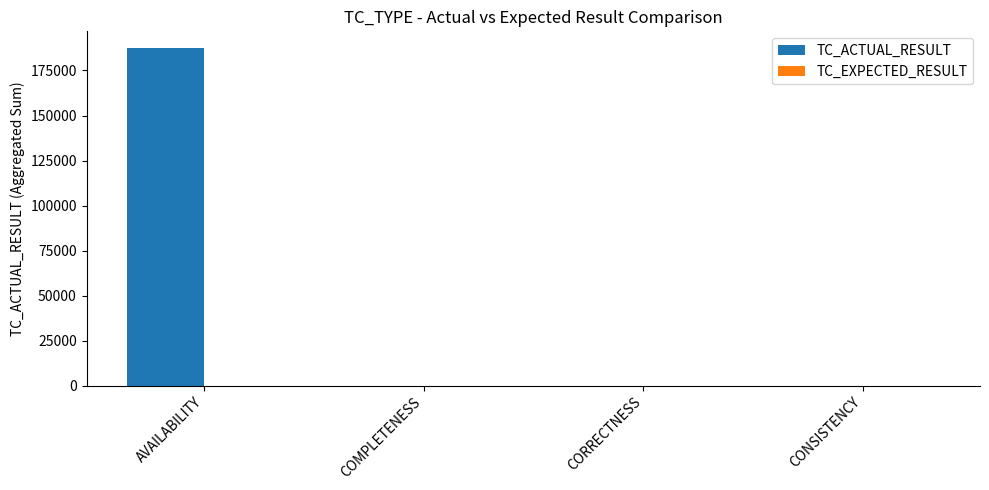

At which category does the chart reach its peak across all series?

AVAILABILITY